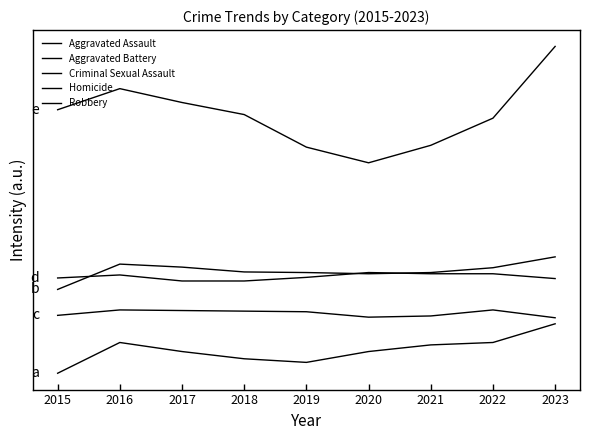

What is the average value of the Aggravated Assault series?

133